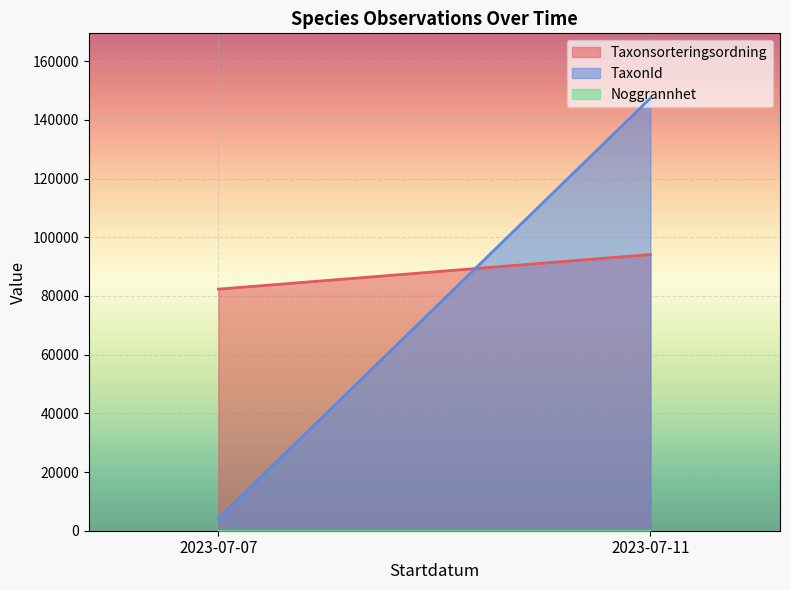

Which series has the largest total across all categories?

Taxonsorteringsordning